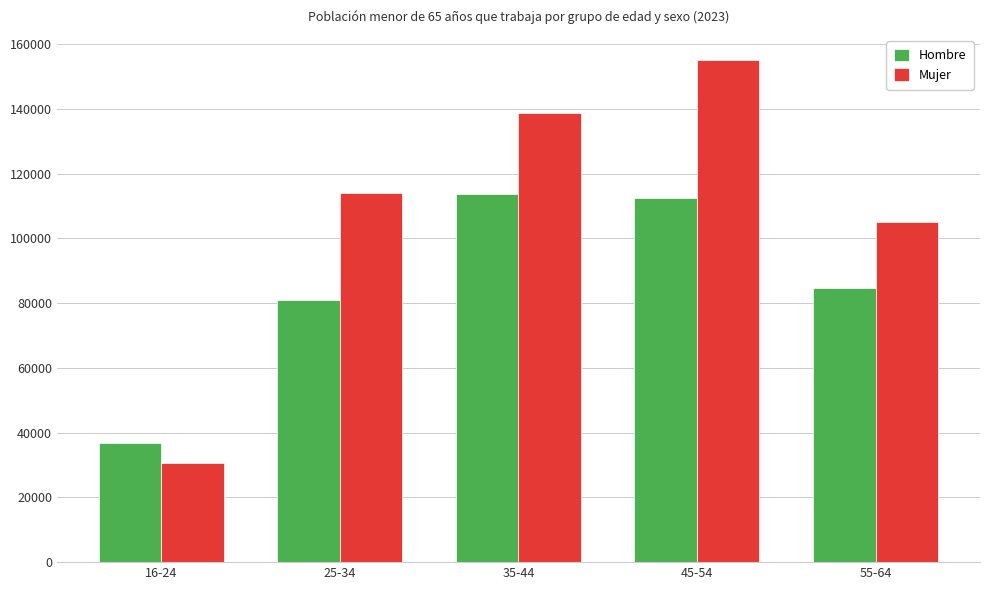

True or false: Mujer has a value of 105135 at 55-64.

True